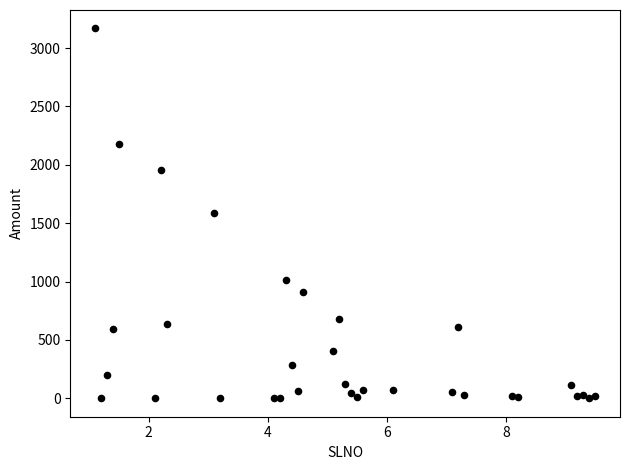

What is the range of Y values (max minus min)?

3168